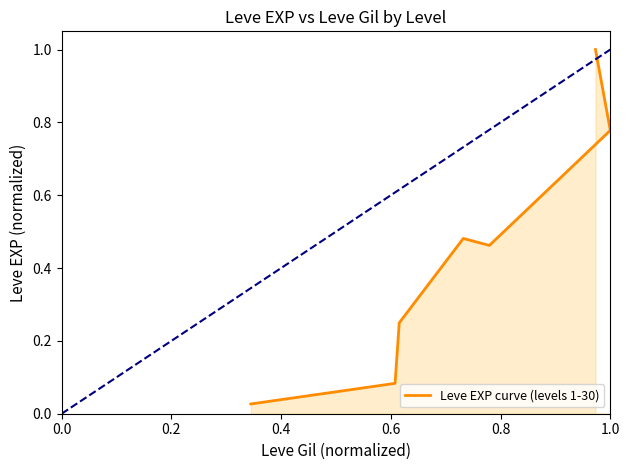

True or false: there are more than 2 points higher than both neighbors.

False